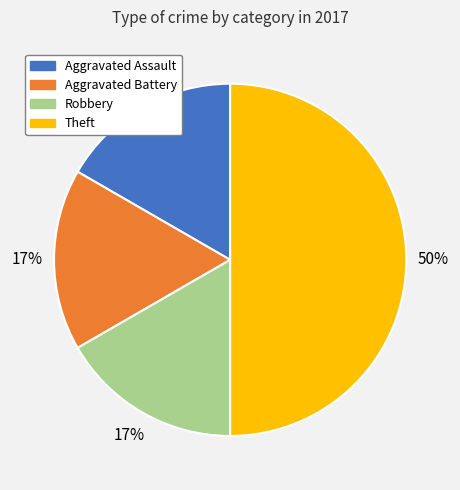

True or false: Aggravated Battery accounts for 26% of the total.

False